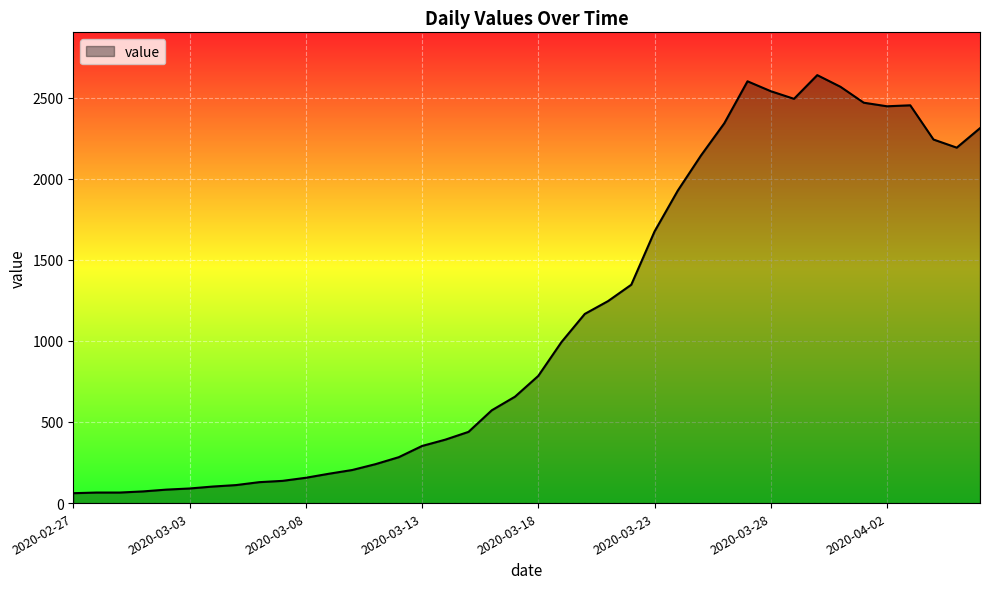

What is the maximum value shown in the chart?

2638